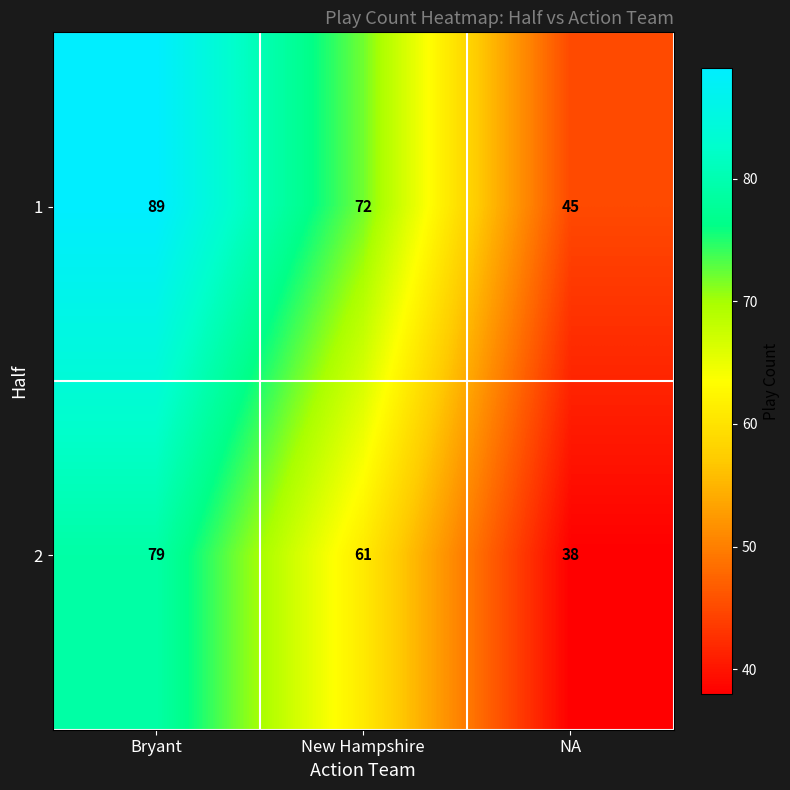

How many 1 values are between 45 and 89?

3